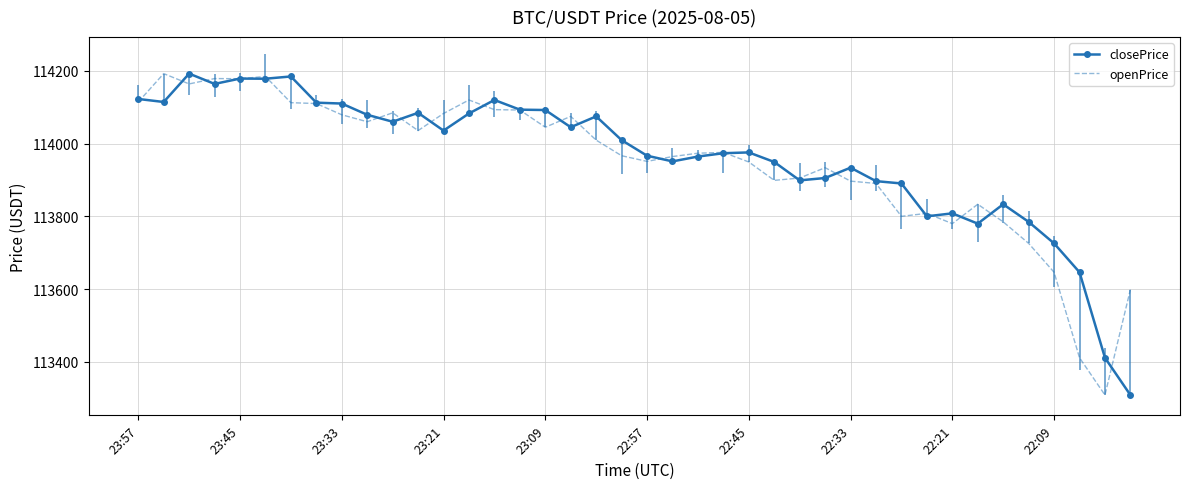

What is the minimum value for openPrice?

113308.7